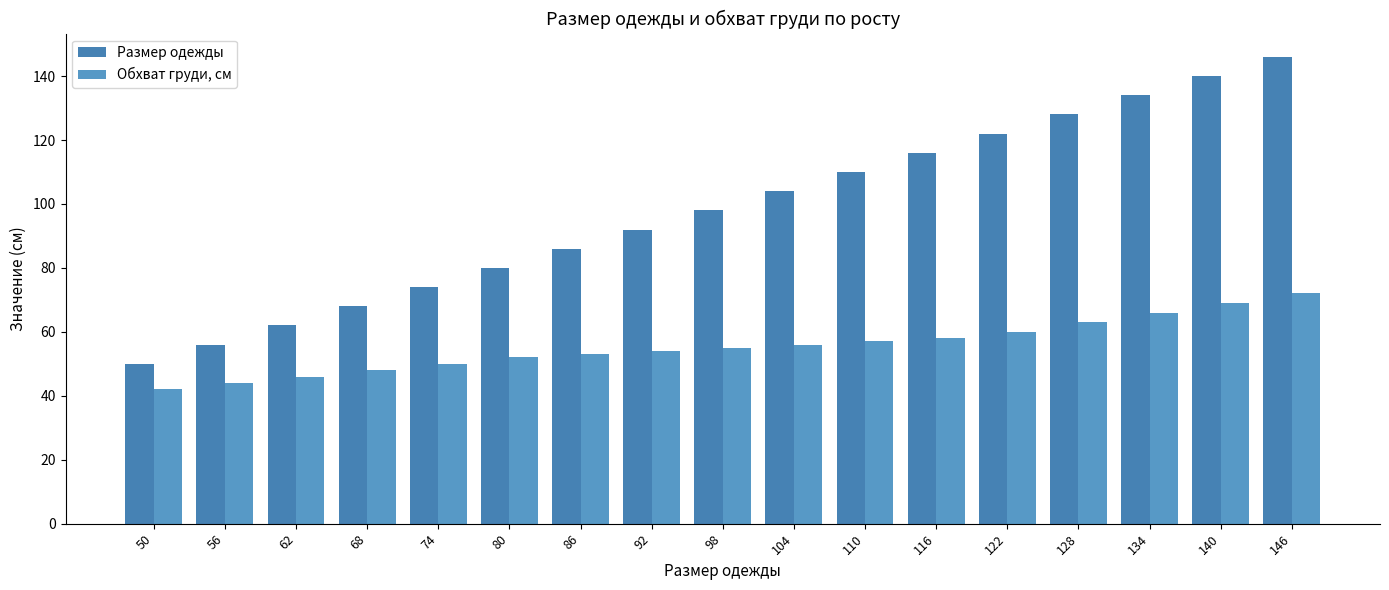

What is the minimum value shown in the chart?

42